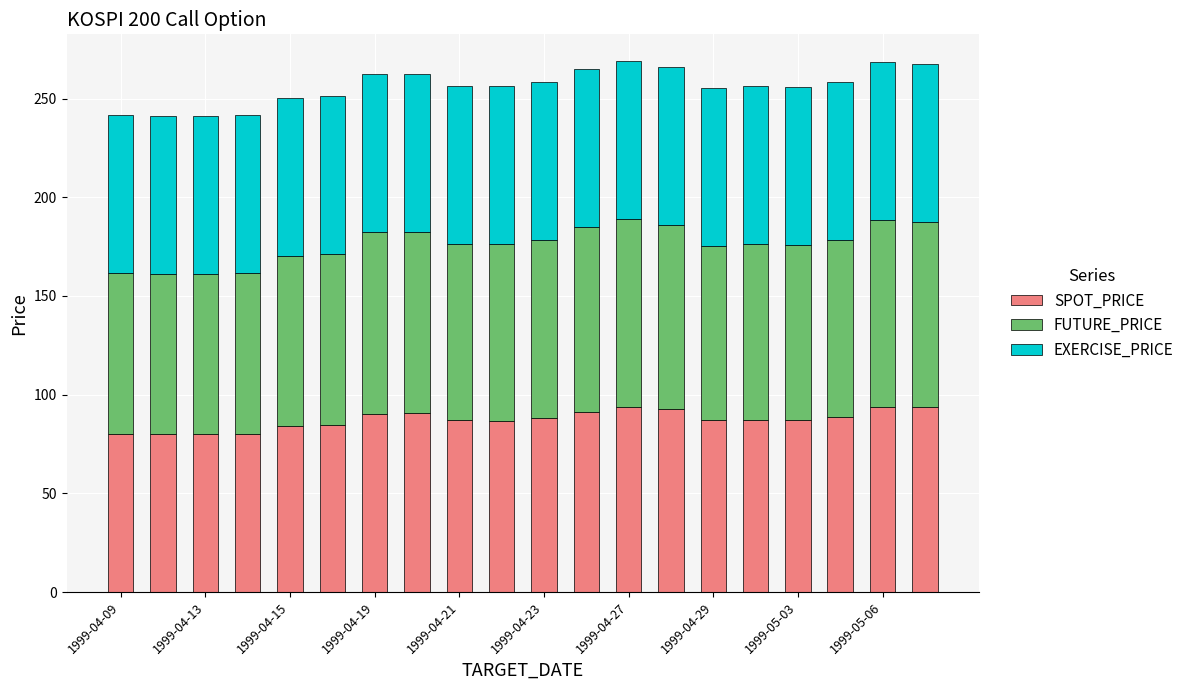

What is the difference between the maximum and minimum values in the SPOT_PRICE series?

13.7